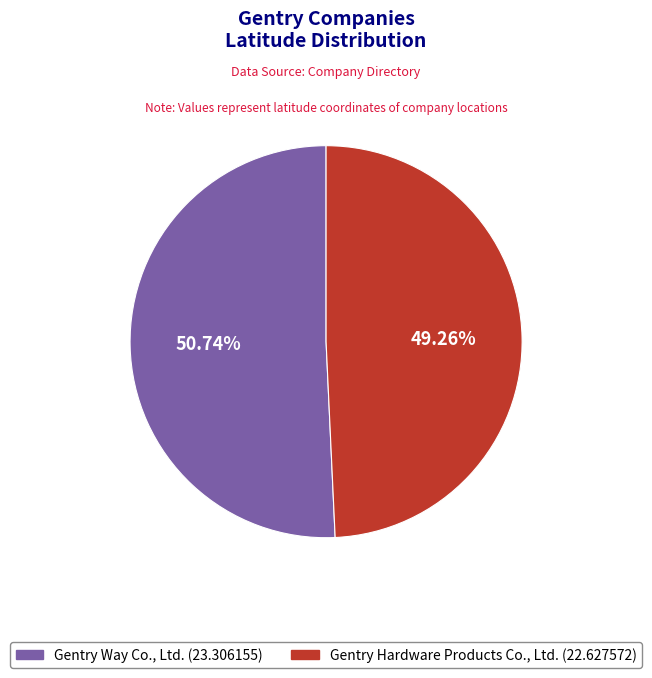

What percentage is the Gentry Hardware Products Co., Ltd. slice, to the nearest percent?

49%